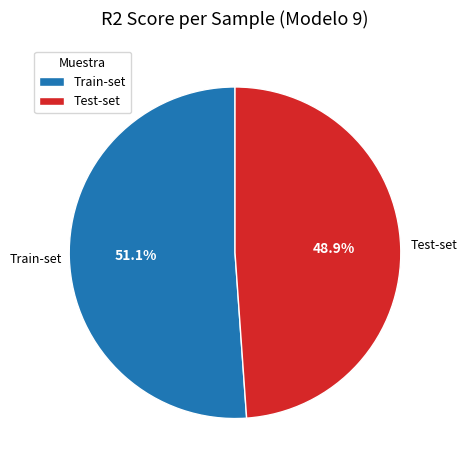

To the nearest percent, what is the average slice percentage?

50%